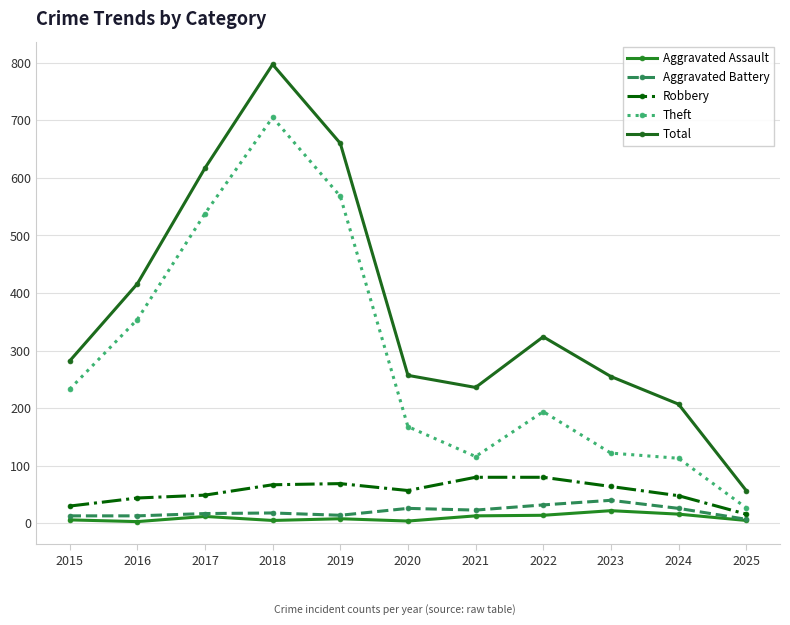

What is the value of the Total point at the 4th from the left?

797